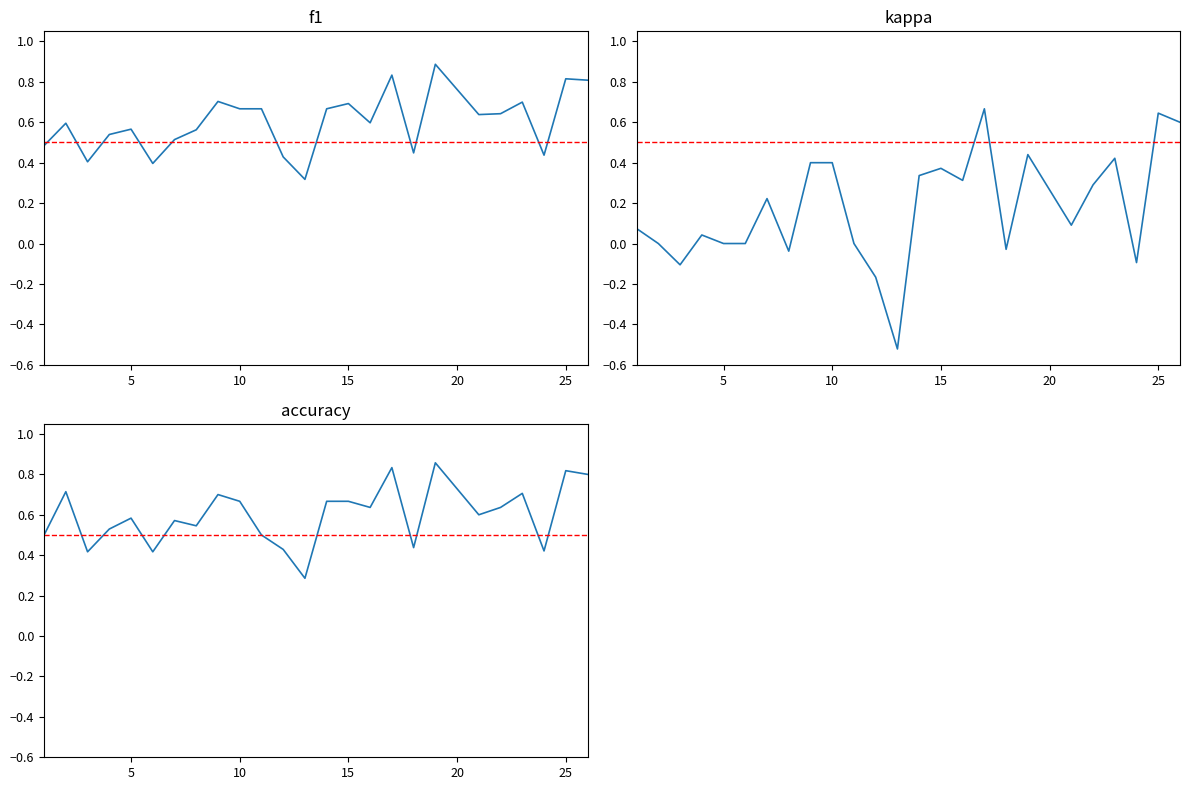

What is the sum of the kappa values at 21 and 19?

0.5